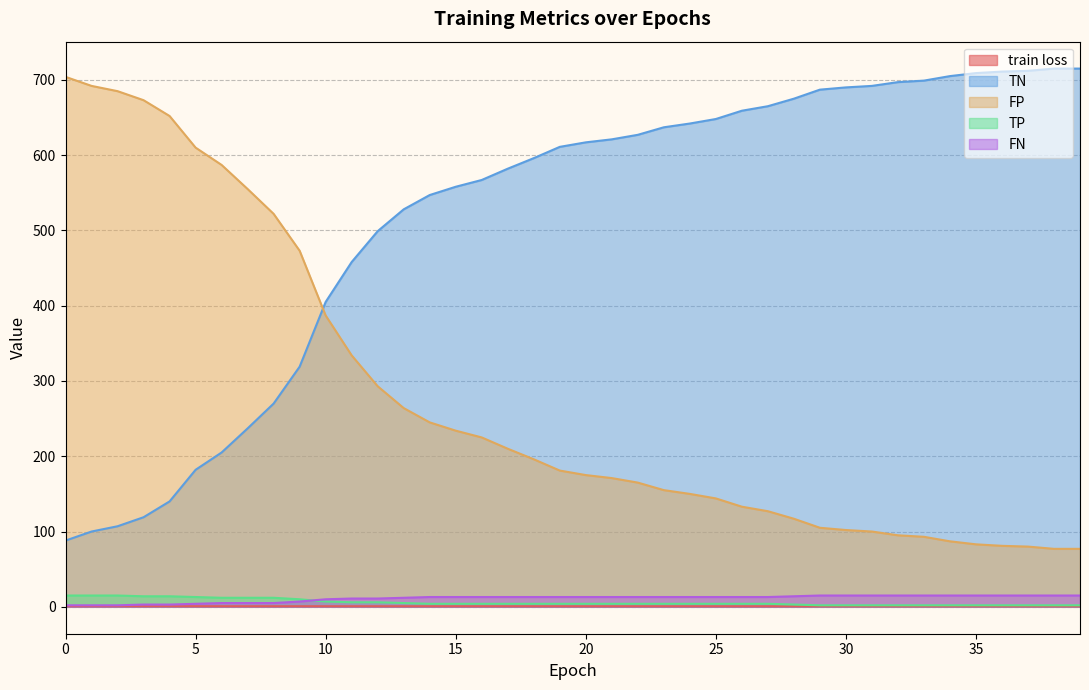

How many values in the TN series exceed 617?

19